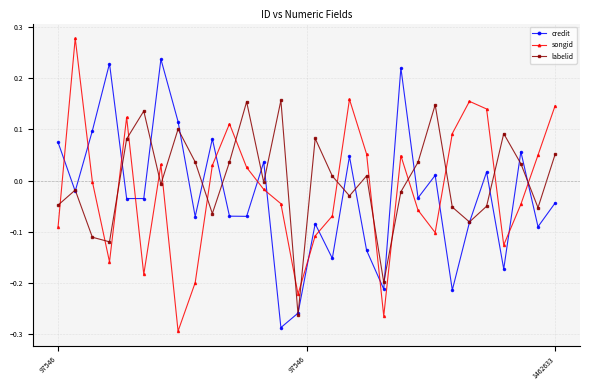

List the series in order of their peak value, lowest first.

labelid, credit, songid